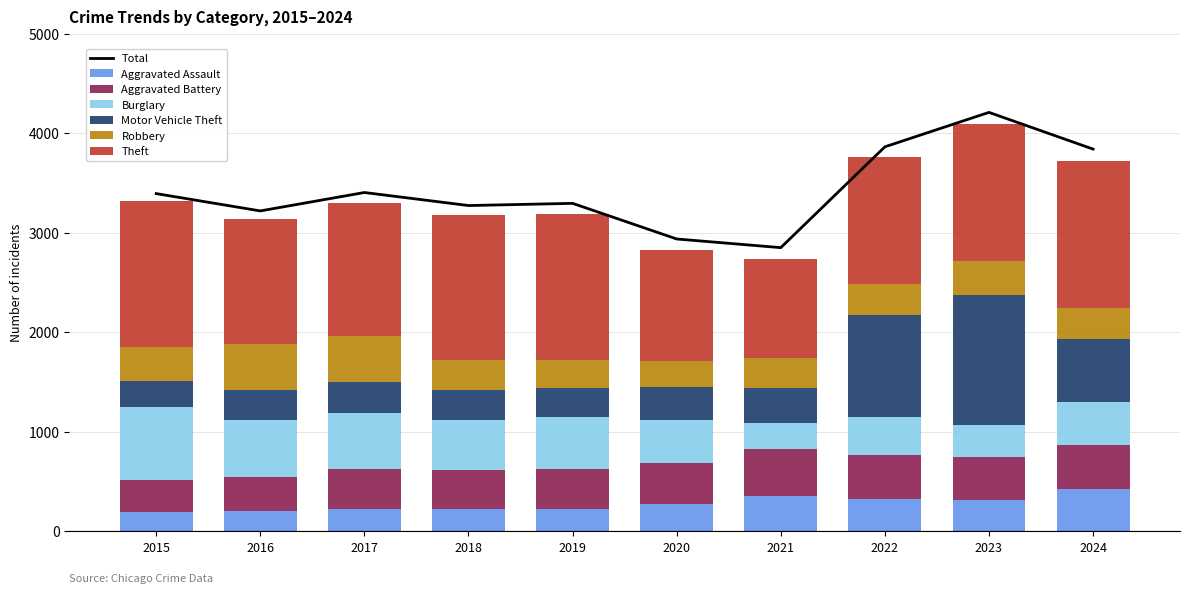

At how many categories does at least one series exceed 224?

10